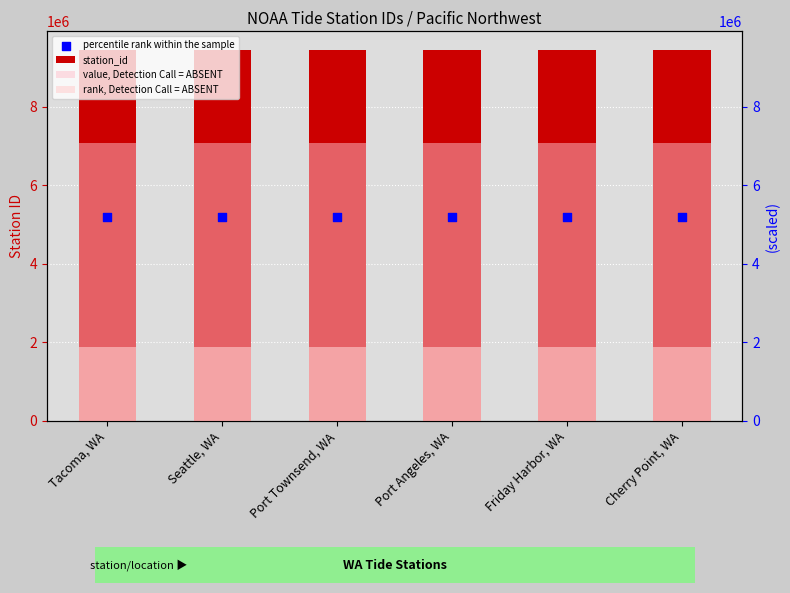

At how many categories does at least one series exceed 8790907?

6